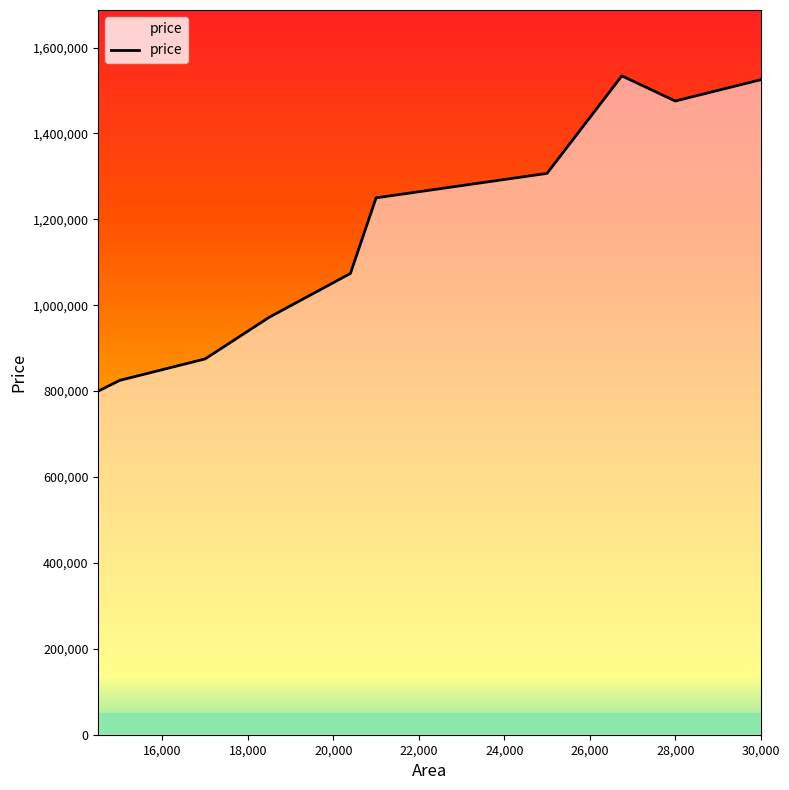

What is the difference between the maximum and minimum values?

734000